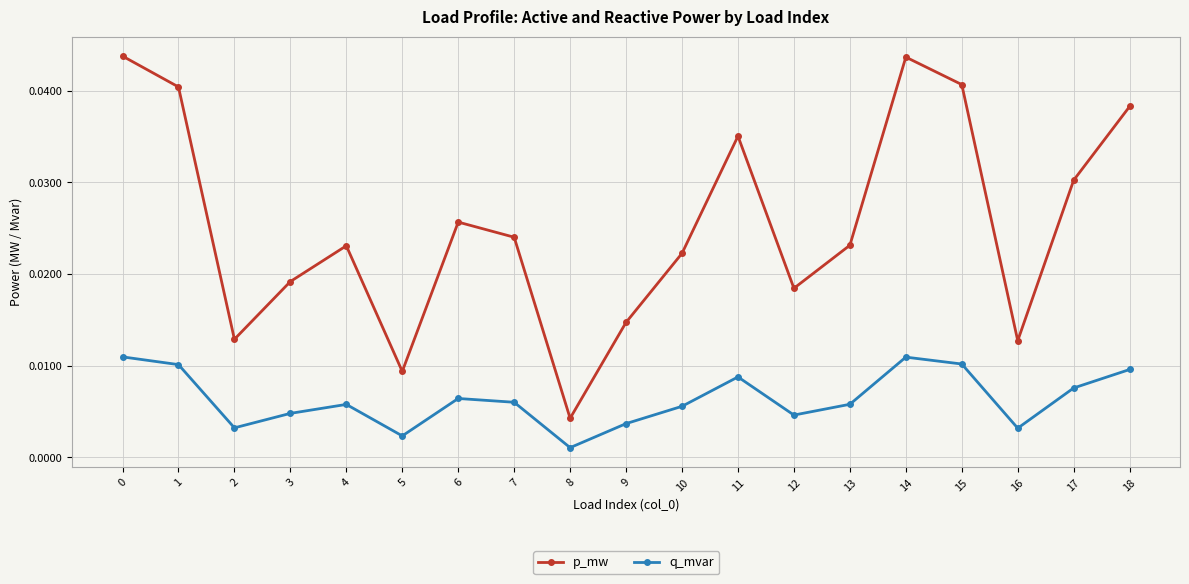

Where is the first local maximum for q_mvar?

4